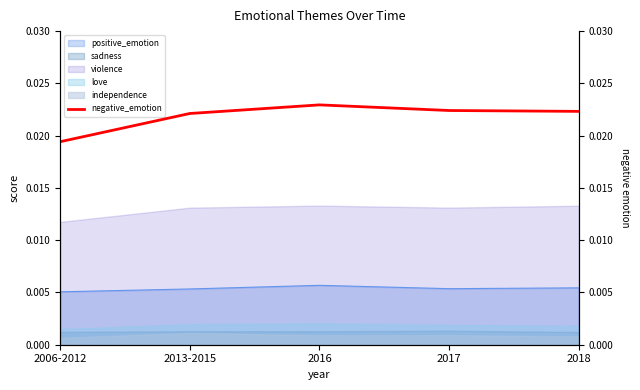

Between 2017 and 2018, which is larger?

2017